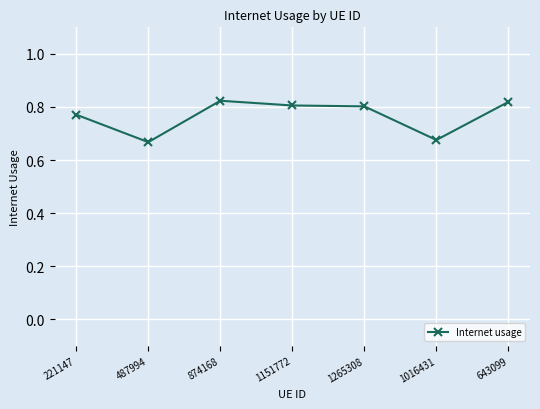

Between 221147 and 1016431, which is larger?

221147